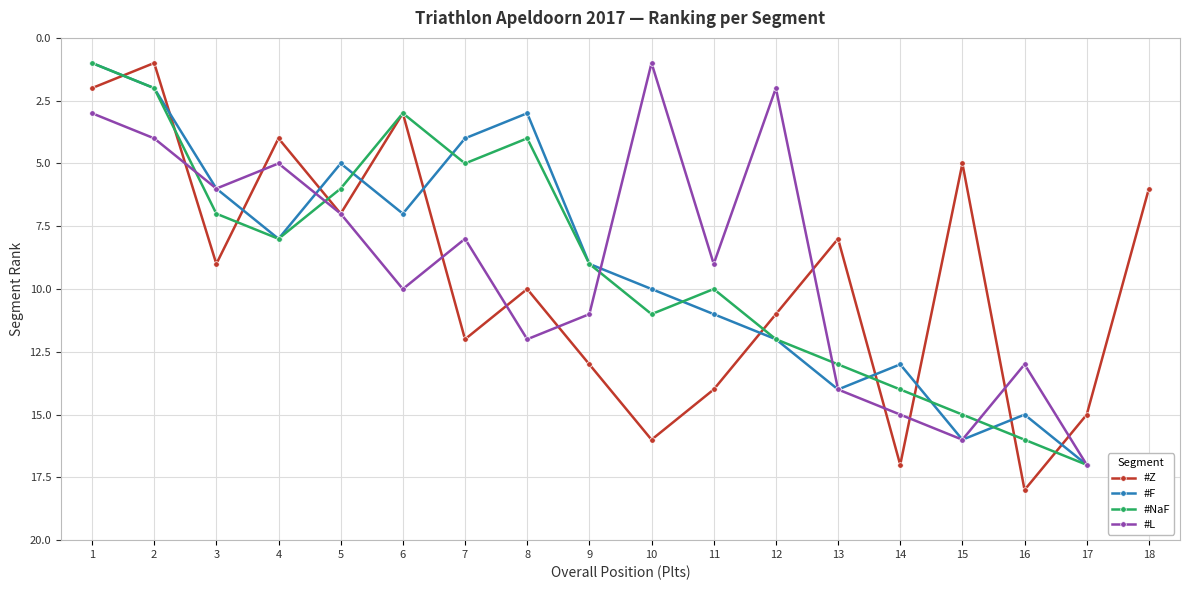

True or false: #L and #Z cross at least once.

True